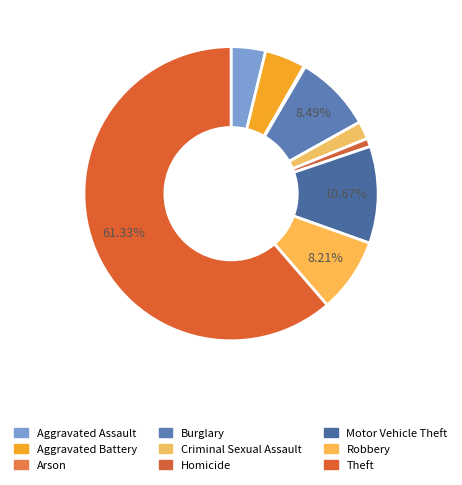

The Arson slice represents 1% of the pie. True or false?

False